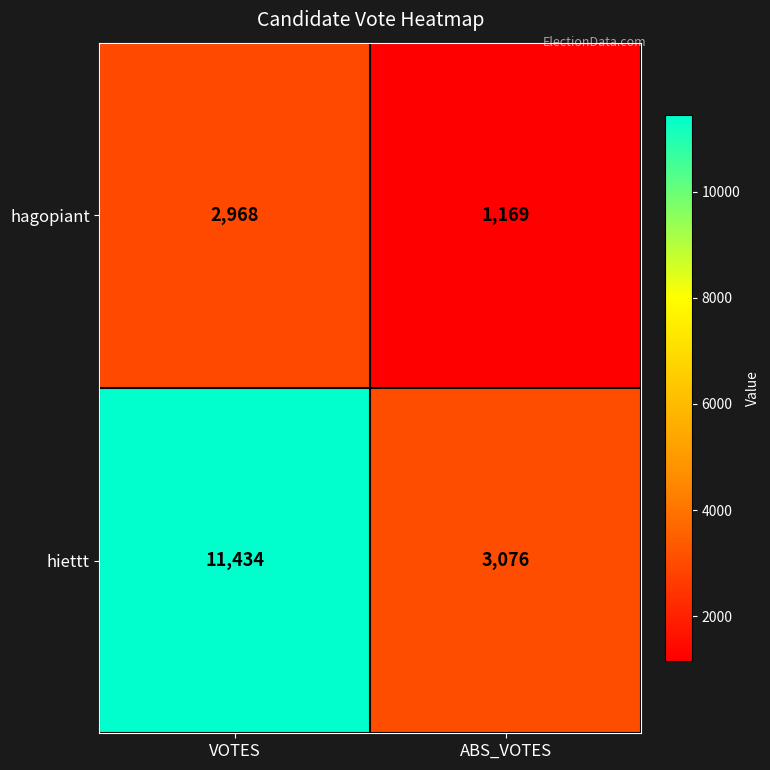

What value does the hiettt series have at ABS_VOTES?

3076